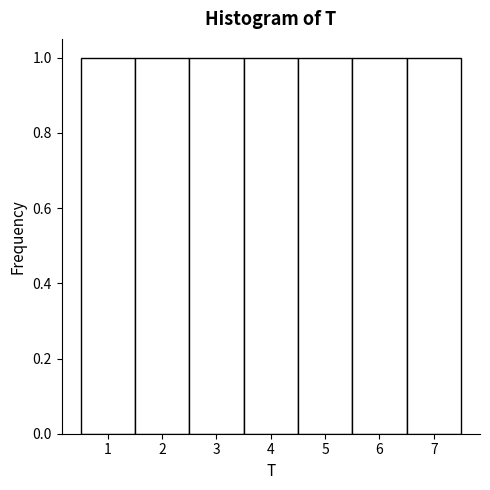

What is the height of the bar covering 5.5 to 6.5 on the x-axis? The values are not printed on the chart, so give them approximately, as read against the axis.

1